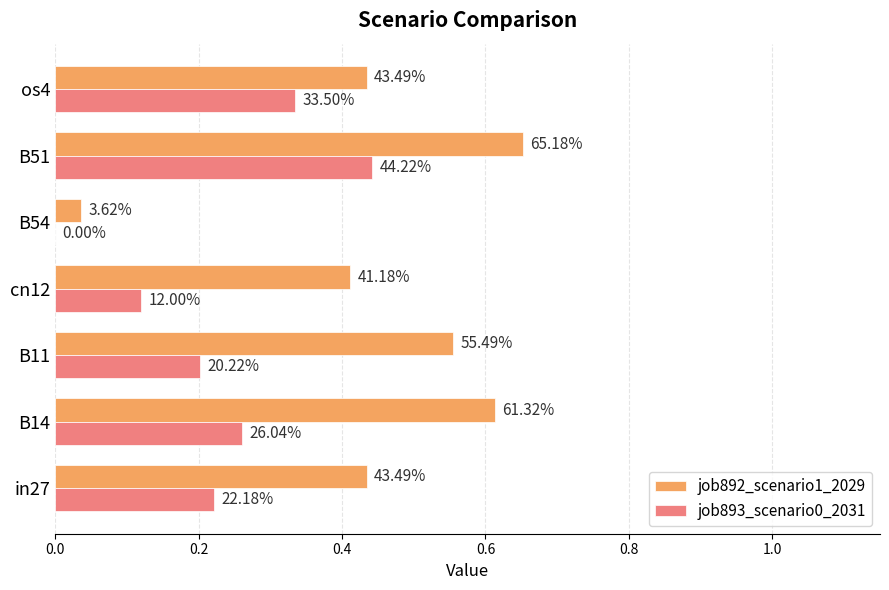

Rank the series by their average value, from lowest to highest.

job893_scenario0_2031, job892_scenario1_2029